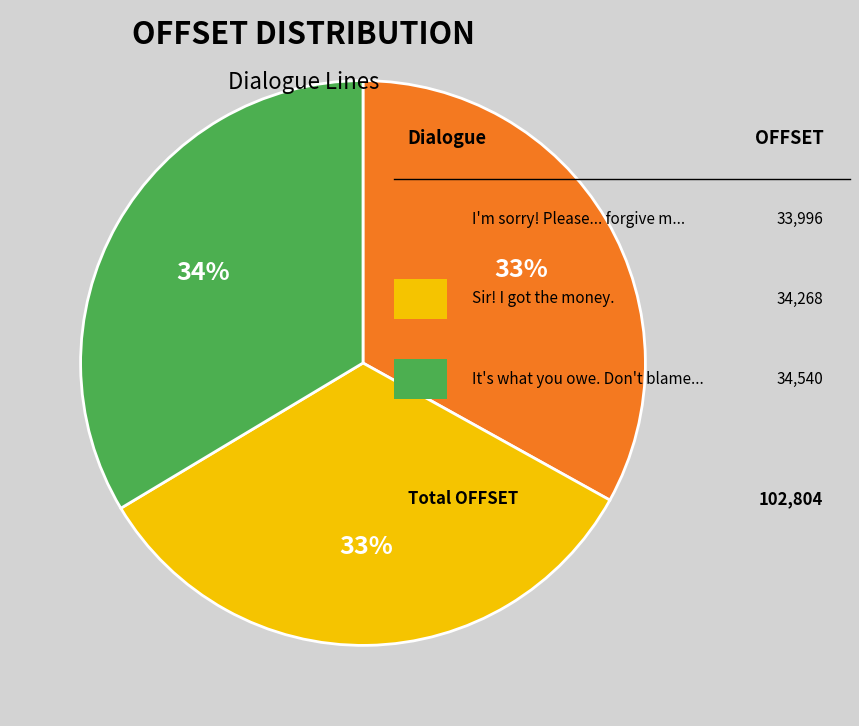

How many slices are in this pie chart?

3